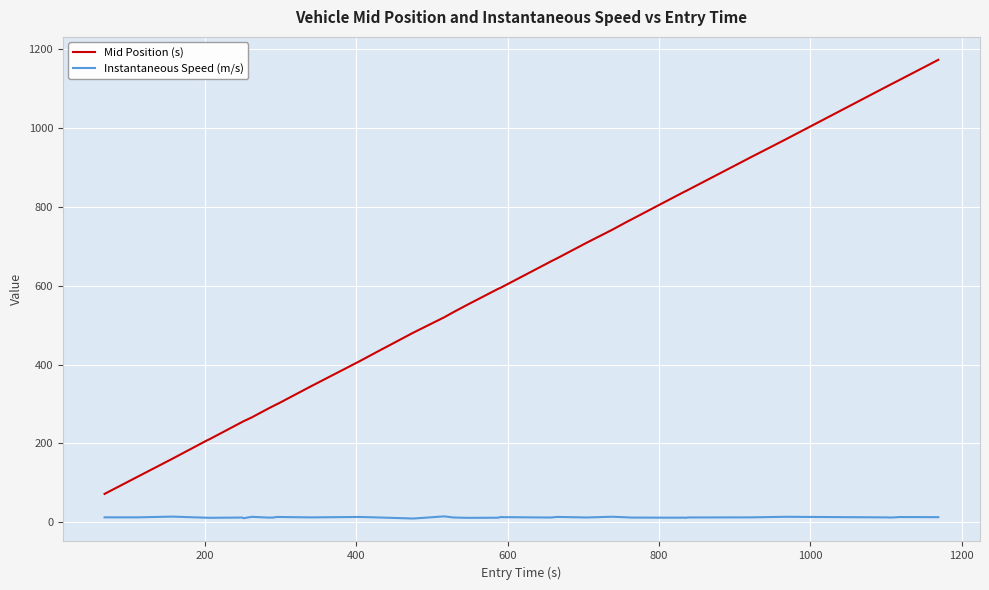

True or false: Mid Position (s) and Instantaneous Speed (m/s) cross at least once.

False